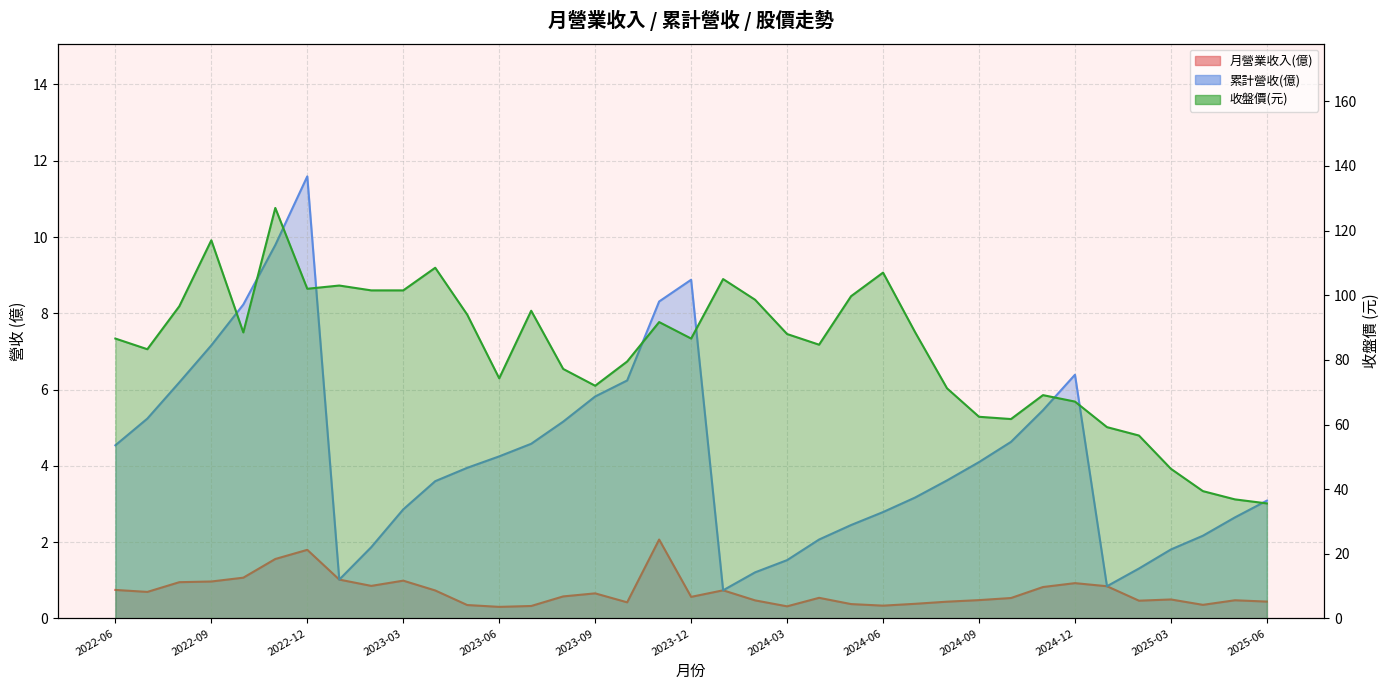

What is the sum of the 月營業收入(億) values at 2023-02 and 2023-12?

1.4